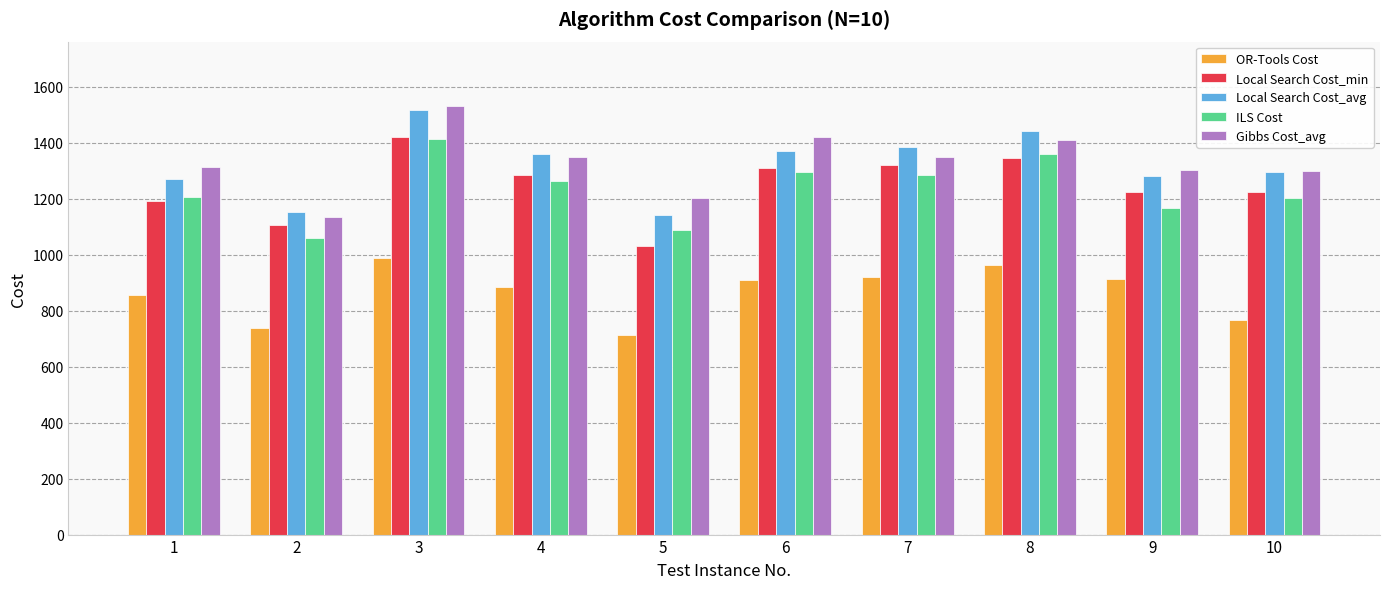

What is the difference between the Gibbs Cost_avg values at 8 and 7?

60.2